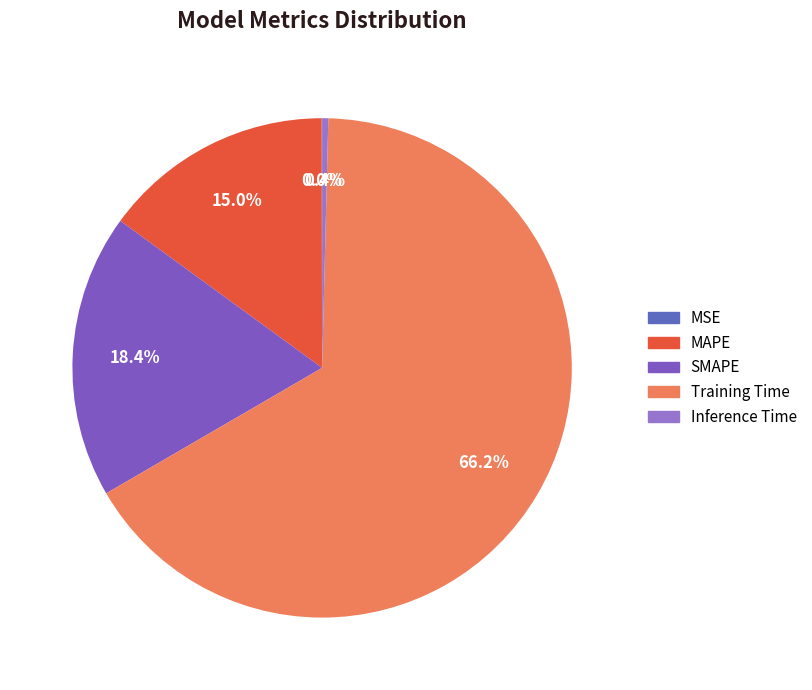

Rank the categories by value from highest to lowest.

Training Time, SMAPE, MAPE, Inference Time, MSE